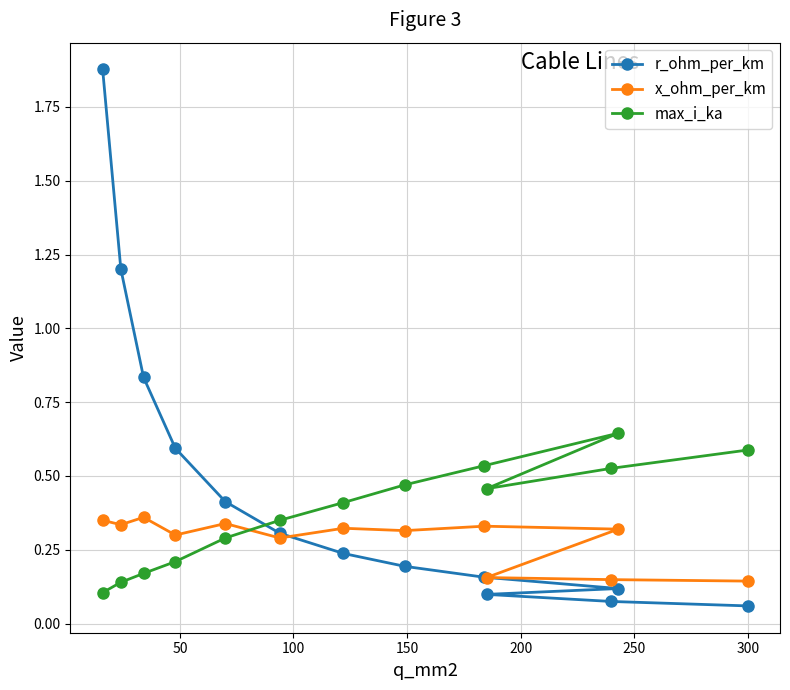

How many max_i_ka values are between 0 and 1?

13